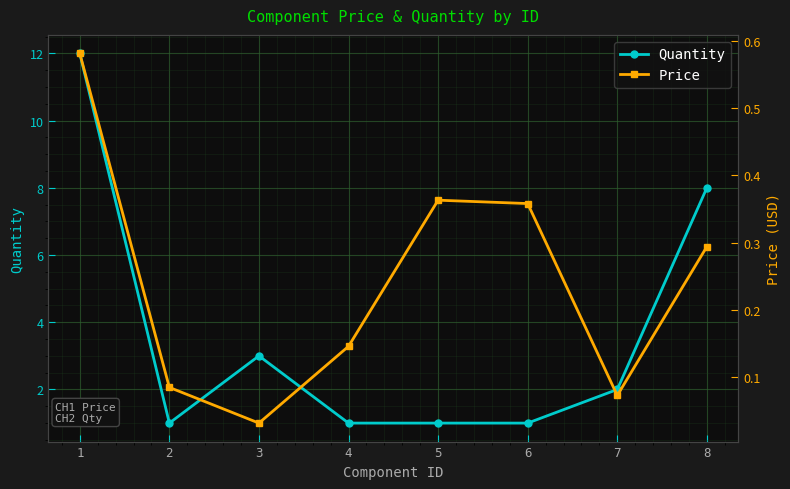

What is the sum of the Price values at 5 and 6?

0.7